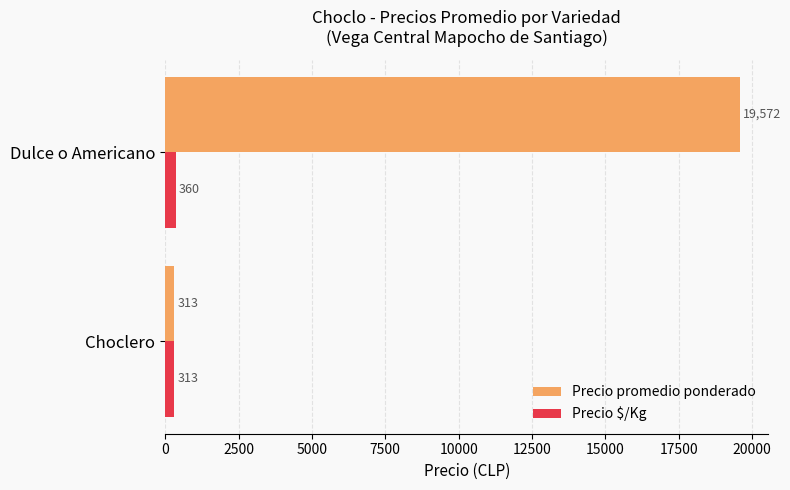

List the labels in order of Precio promedio ponderado value, smallest first.

Choclero, Dulce o Americano